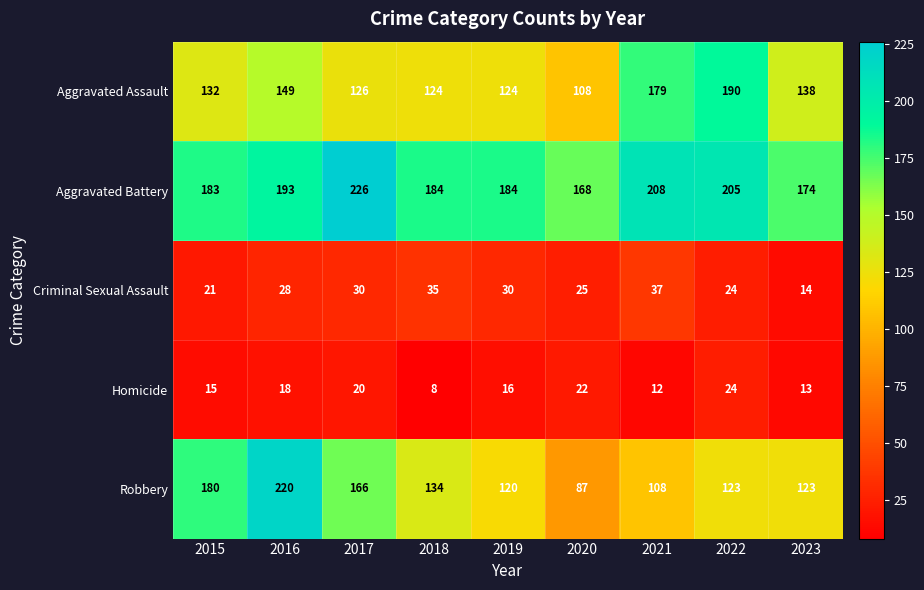

What is the spread (max minus min) of values at 2017?

206